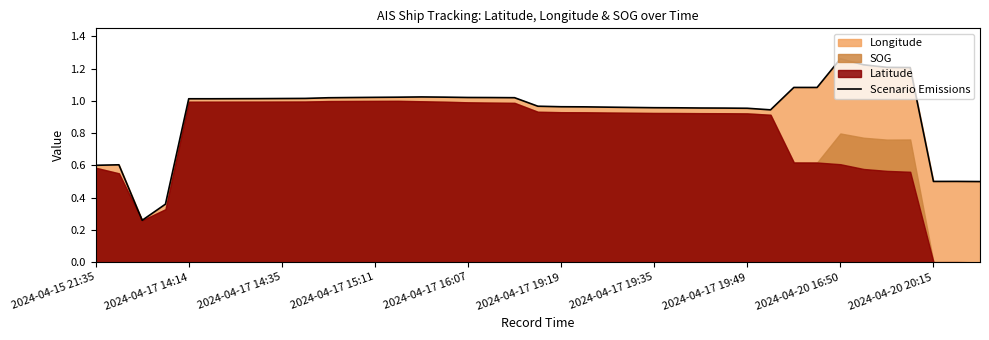

How many lines are shown in the chart?

1